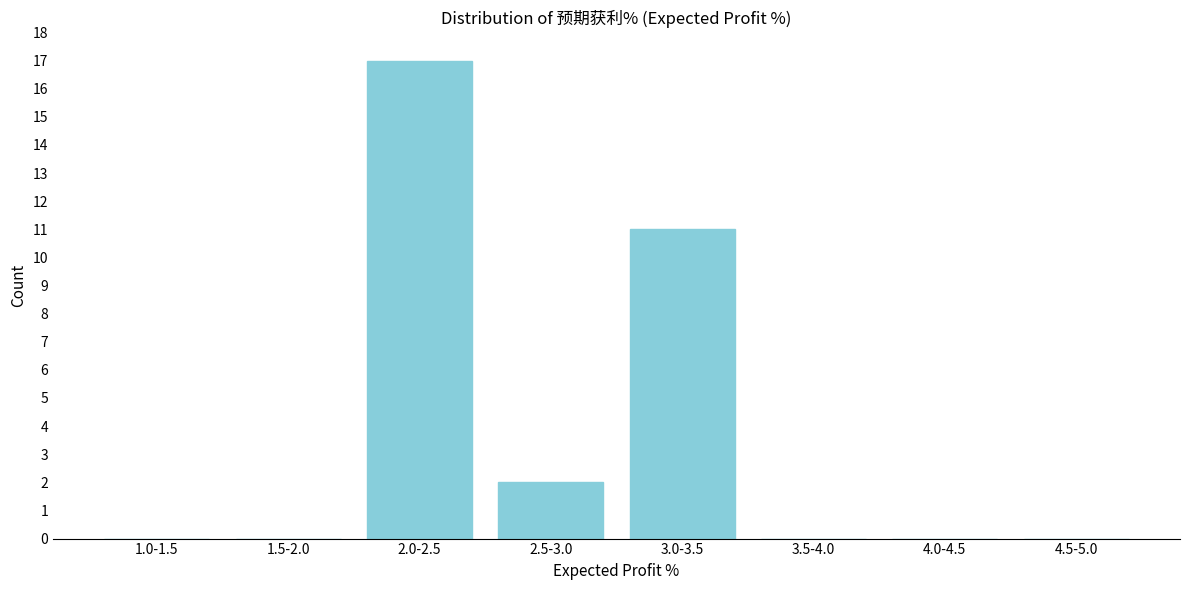

Reading left to right, list all the values displayed in this chart.

1.0-1.5=0	1.5-2.0=0	2.0-2.5=17	2.5-3.0=2	3.0-3.5=11	3.5-4.0=0	4.0-4.5=0	4.5-5.0=0